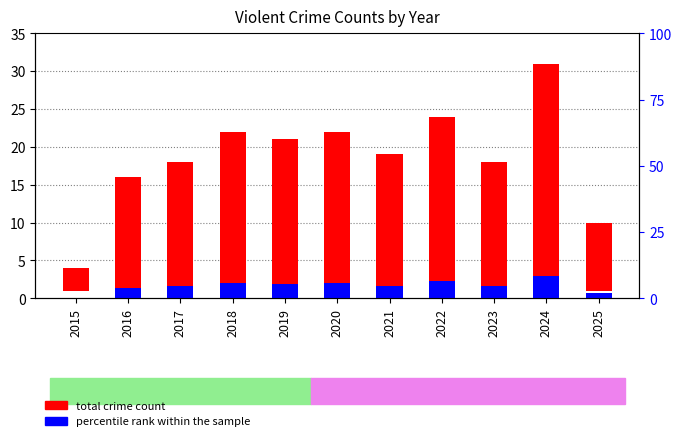

List the series in order of their peak value, highest first.

total crime count, percentile rank within the sample